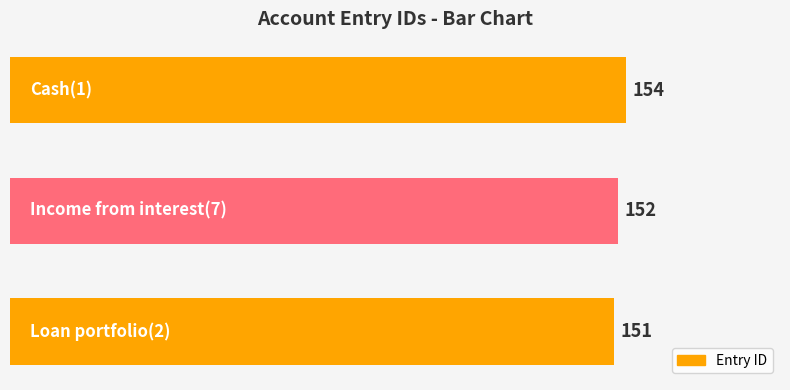

What is the maximum value shown in the chart?

154